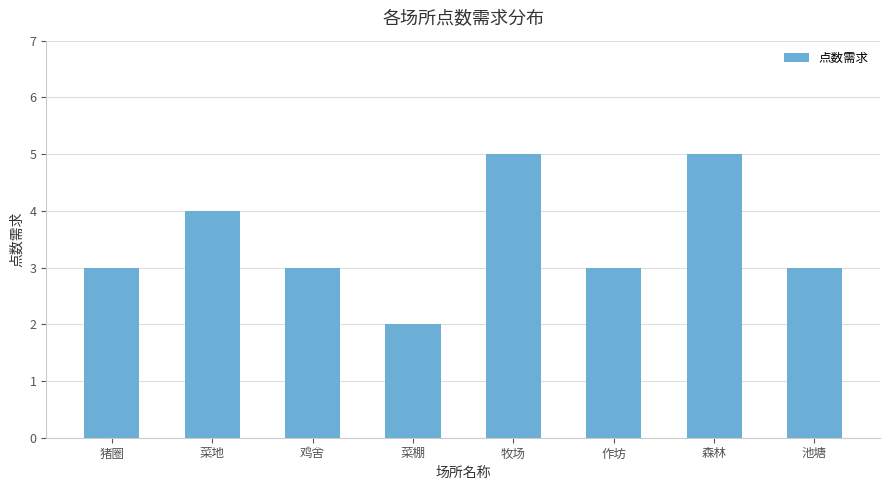

Which category has the lowest value across all series?

菜棚